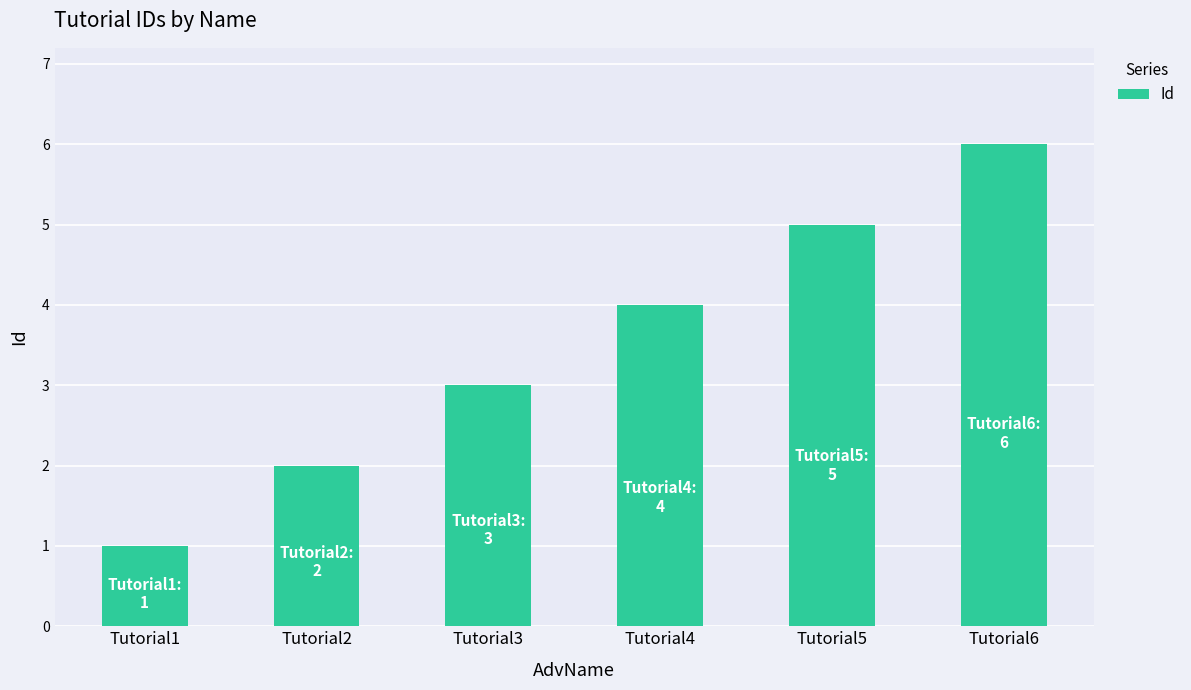

Which label corresponds to the smallest value in the chart?

Tutorial1